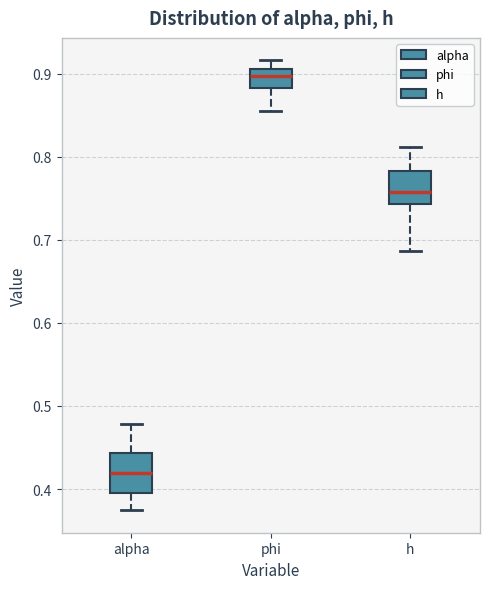

Reading left to right, transcribe this box plot: for each box, give where its median line is, the range the box spans, and where its two whiskers end, as read against the y-axis. The values are not printed on the chart, so give them approximately, as read against the axis.

alpha: median 0.42, box 0.39 to 0.44, whiskers 0.37 to 0.48
phi: median 0.90, box 0.88 to 0.91, whiskers 0.85 to 0.92
h: median 0.76, box 0.74 to 0.78, whiskers 0.69 to 0.81